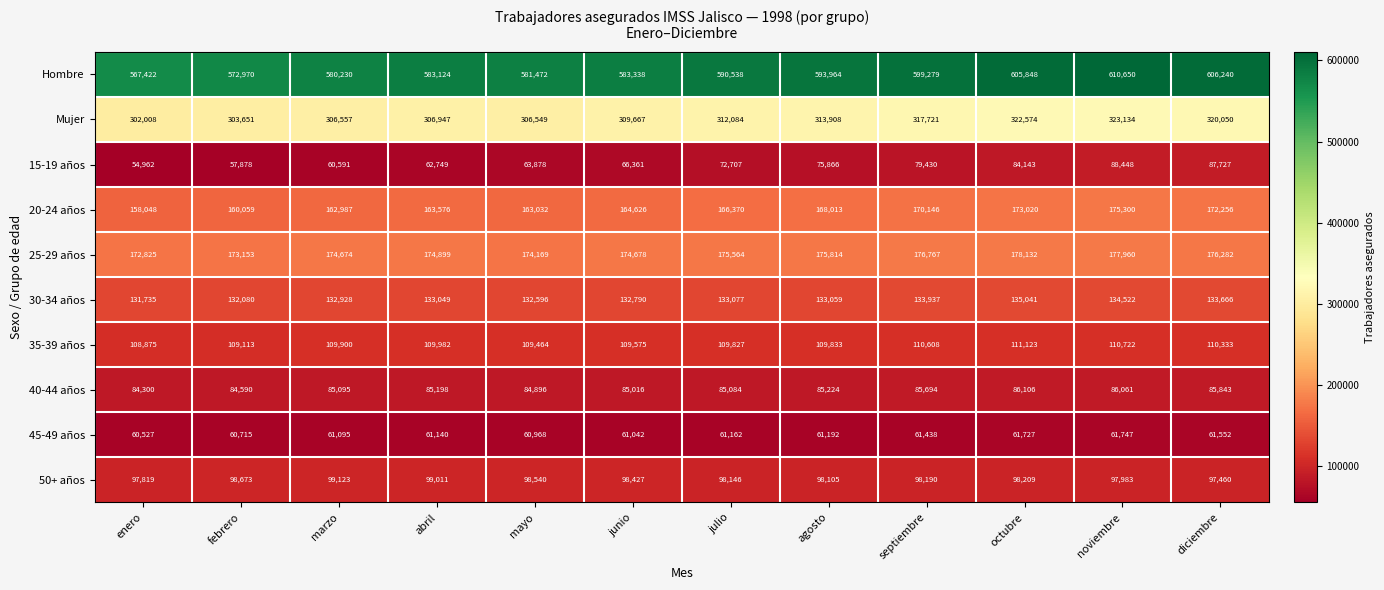

How many distinct data groups are displayed?

10